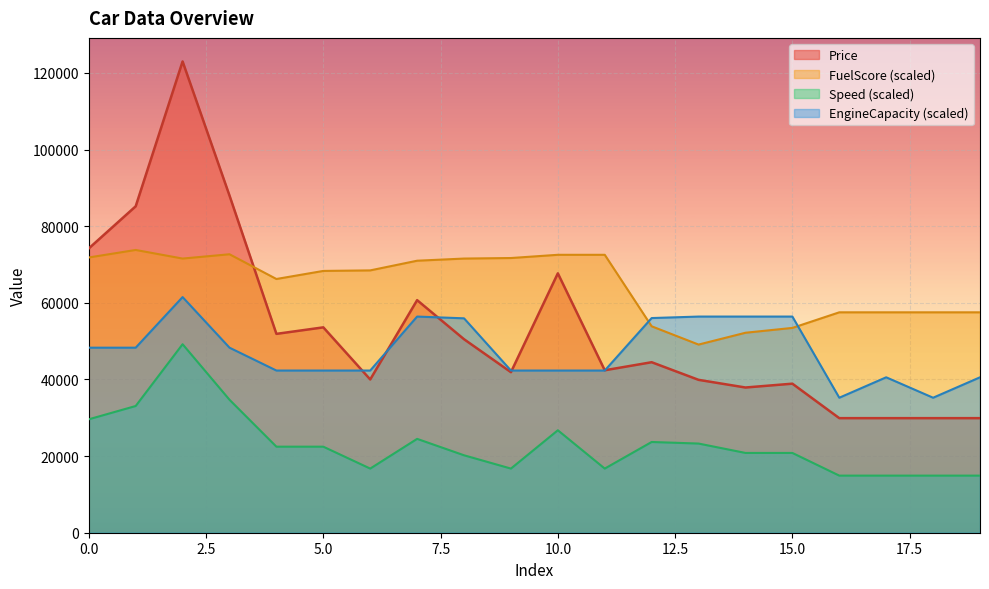

In Price, how many points are lower than both neighbors (excluding endpoints)?

5